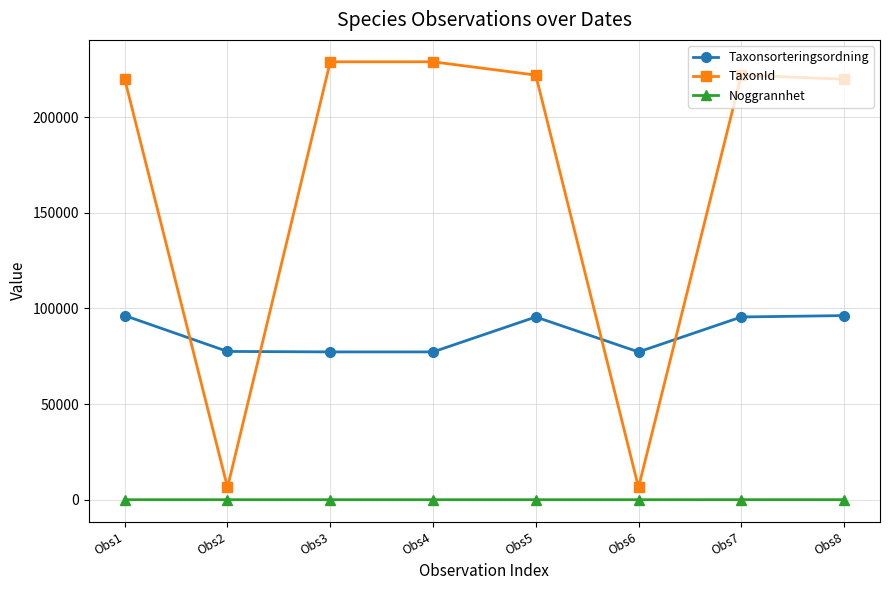

Is it true that Taxonsorteringsordning equals 96251 at Obs1?

True